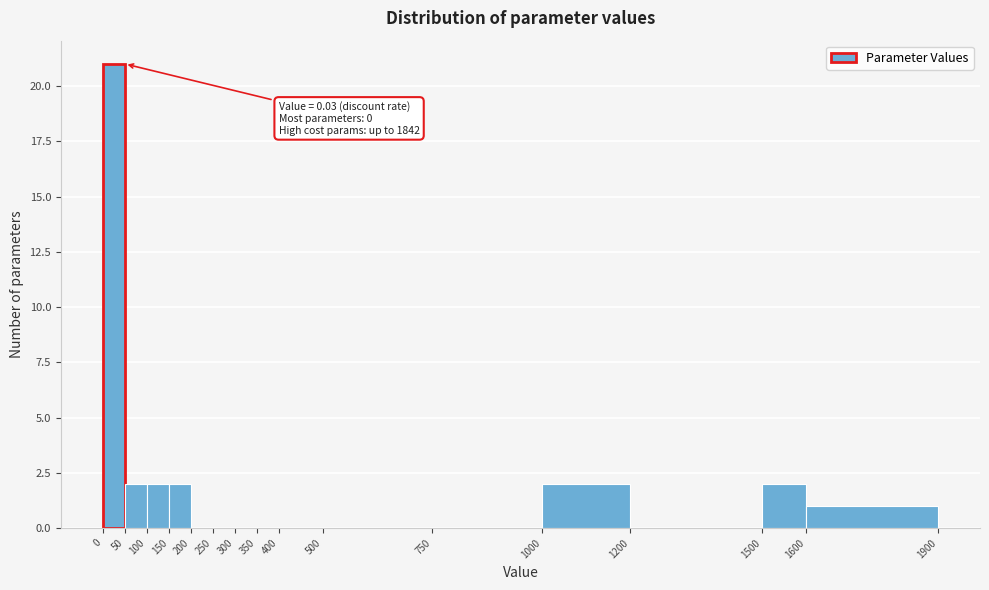

Over which range of the x-axis is the bar tallest?

0 to 50